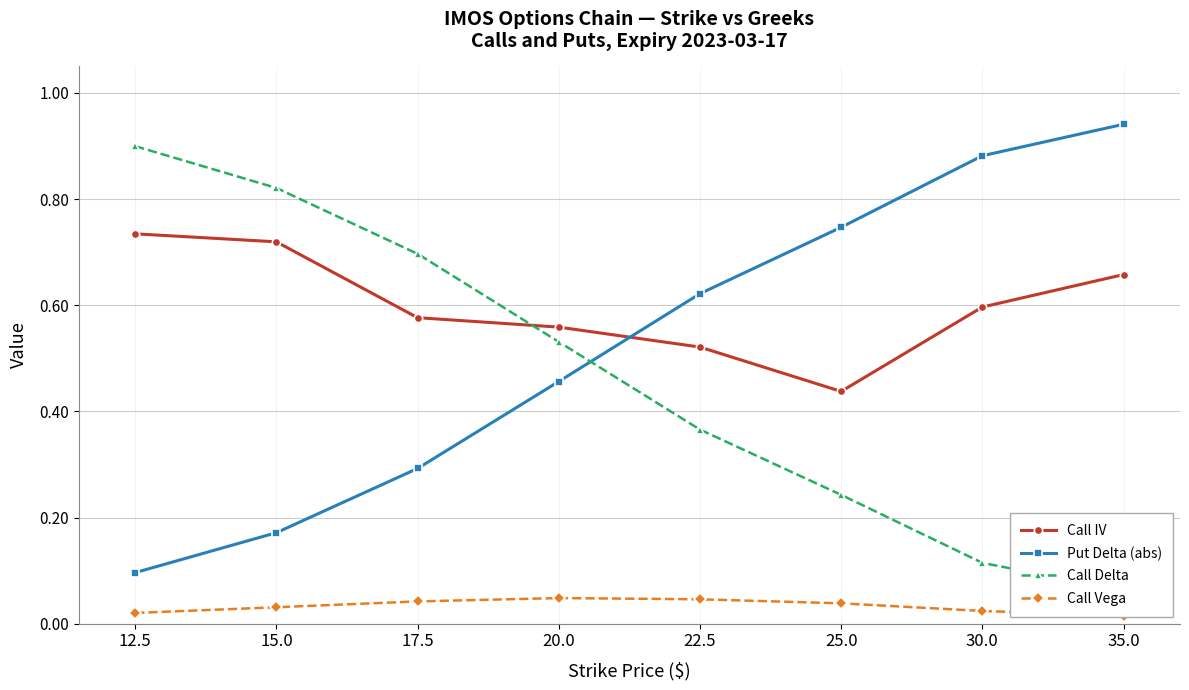

Reading left to right, transcribe all the data shown in this chart.

Call IV: 0.7	0.7	0.6	0.6	0.5	0.4	0.6	0.7
Put Delta (abs): 0.1	0.2	0.3	0.5	0.6	0.7	0.9	0.9
Call Delta: 0.9	0.8	0.7	0.5	0.4	0.2	0.1	0.1
Call Vega: 0.0	0.0	0.0	0.0	0.0	0.0	0.0	0.0